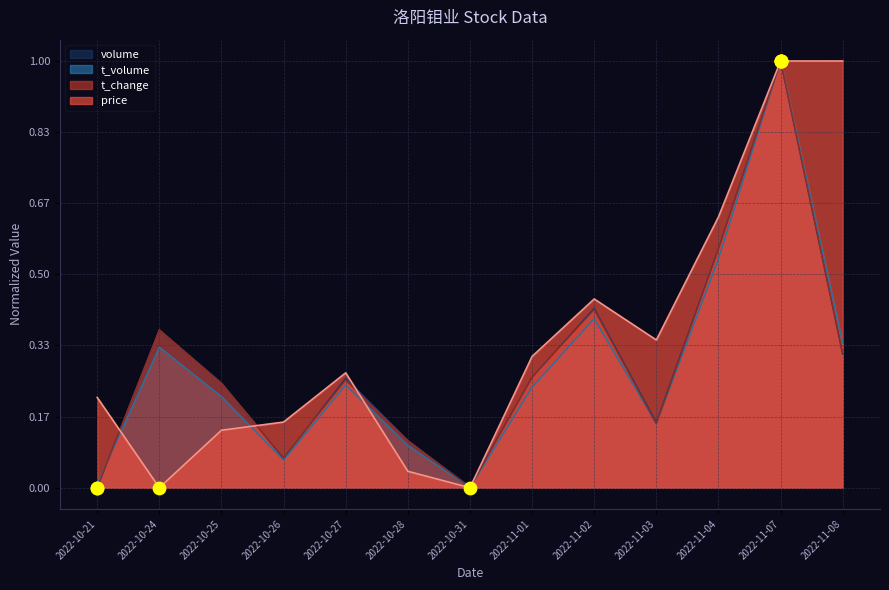

What are all the series names shown in the legend?

volume, t_volume, t_change, price